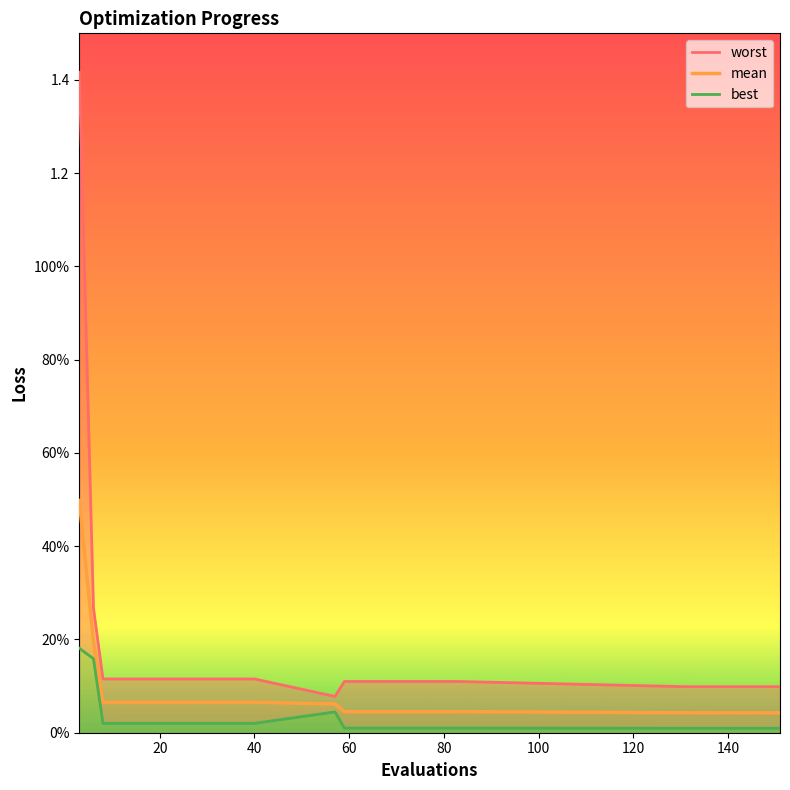

How many lines are shown in the chart?

3